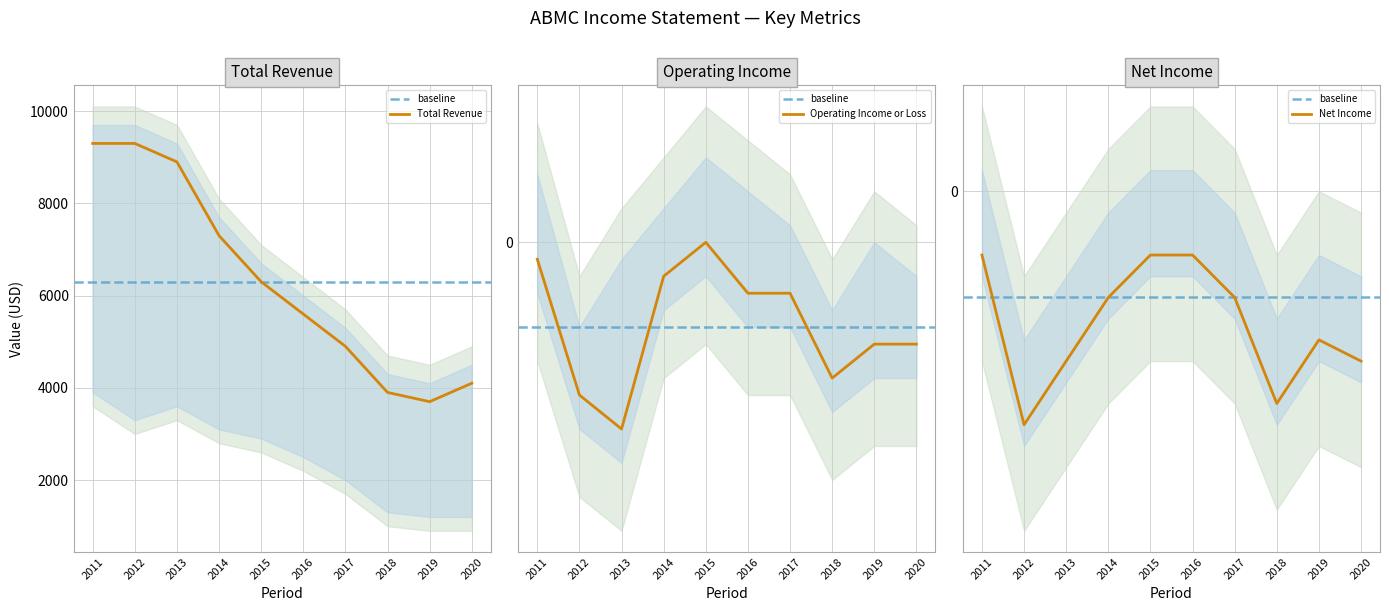

Between 2014 and 2018, which series saw the biggest shift?

Total Revenue